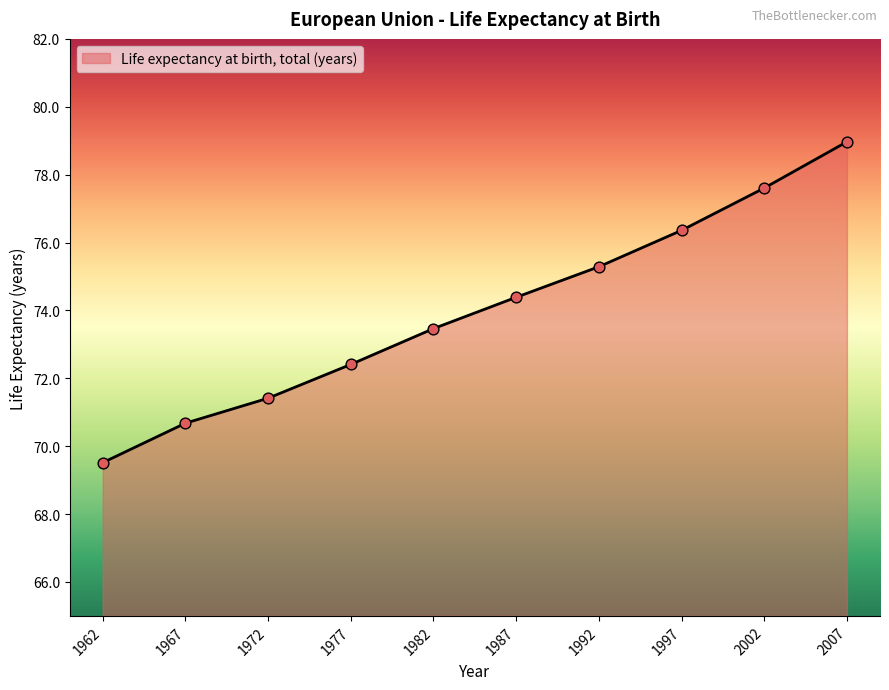

What is the change in value from 1977 to 2007?

+6.6